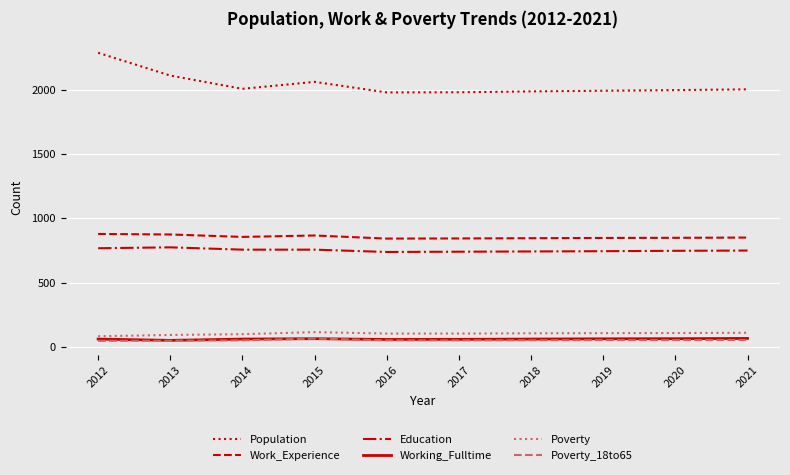

What is the difference between the second highest and second lowest values in the Population series?

130